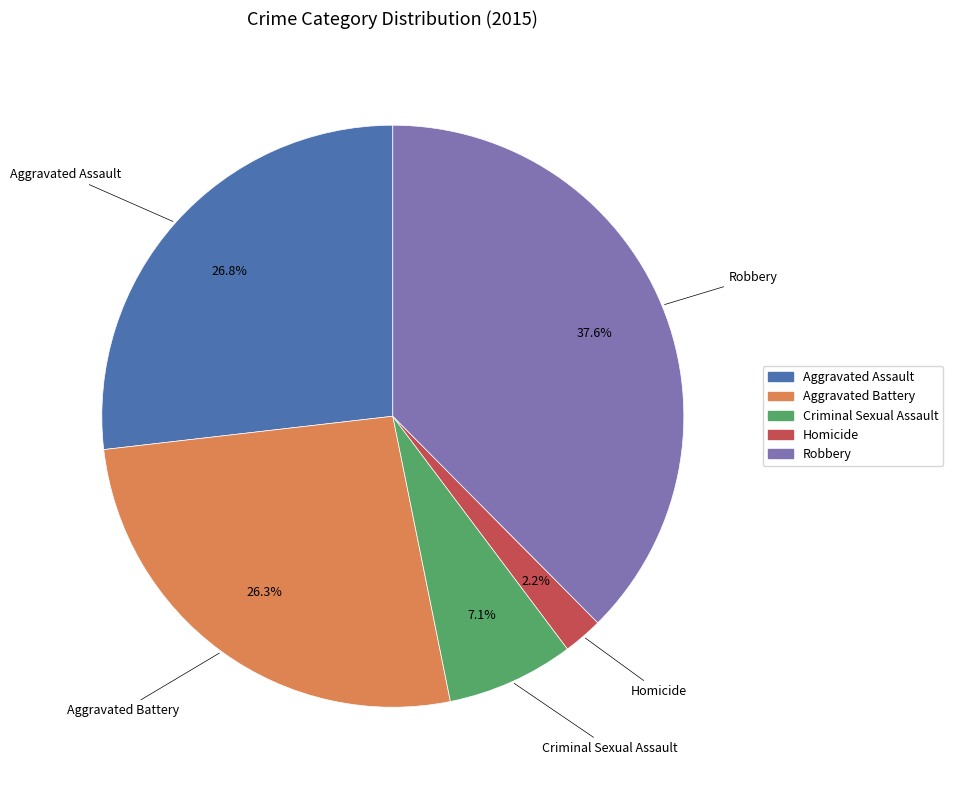

To the nearest percent, what is the combined percentage of Robbery and Homicide?

40%